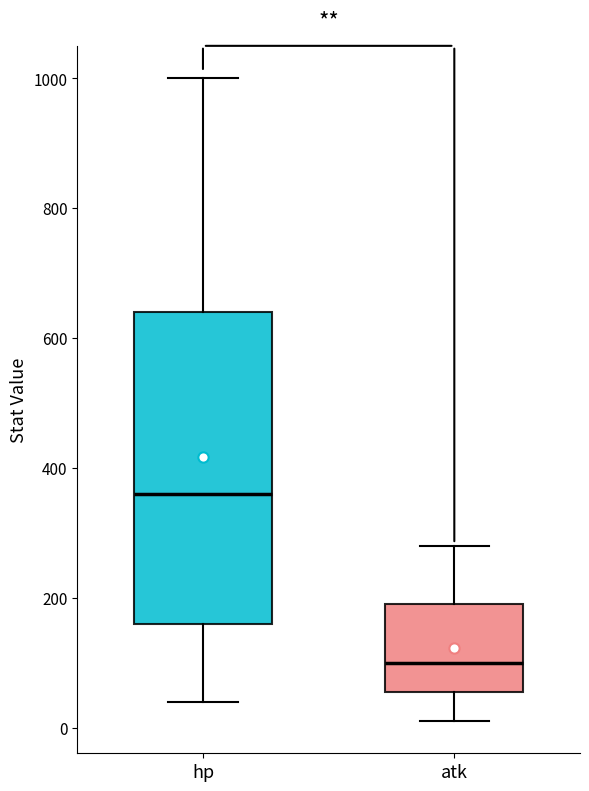

Comparing the boxes themselves (not the whiskers), which one is the tallest?

hp